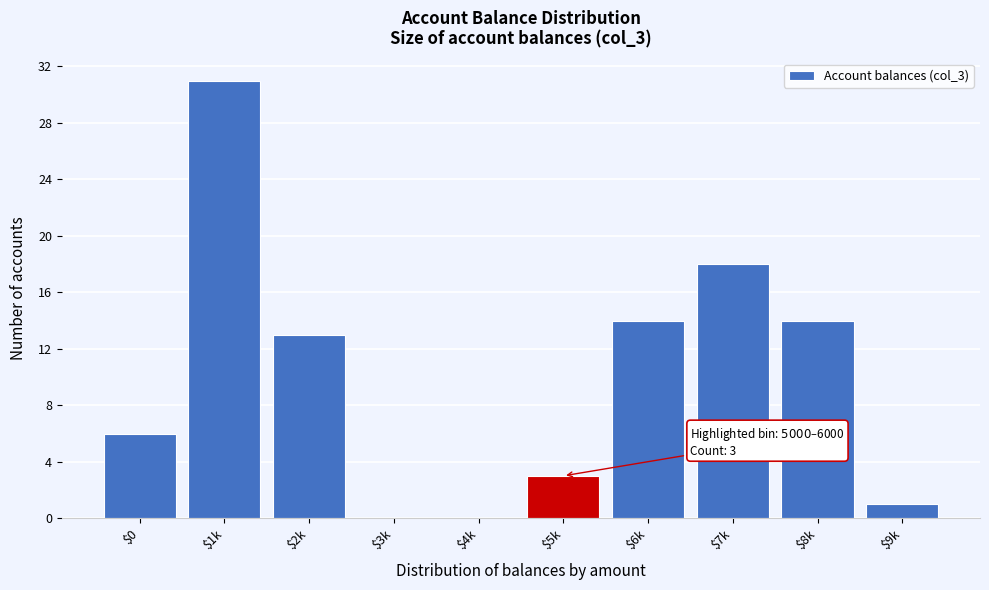

Read the value at $7k.

18